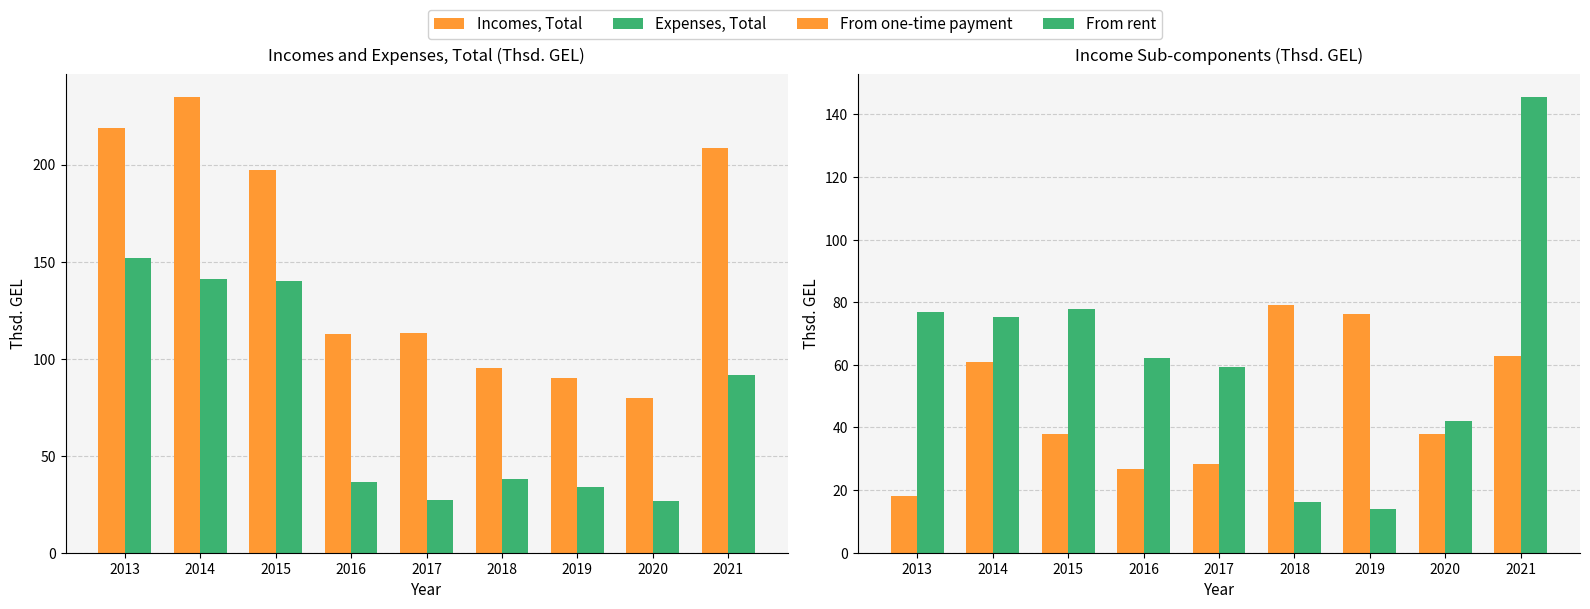

Rank the categories by Incomes, Total value from highest to lowest.

2014, 2013, 2021, 2015, 2017, 2016, 2018, 2019, 2020